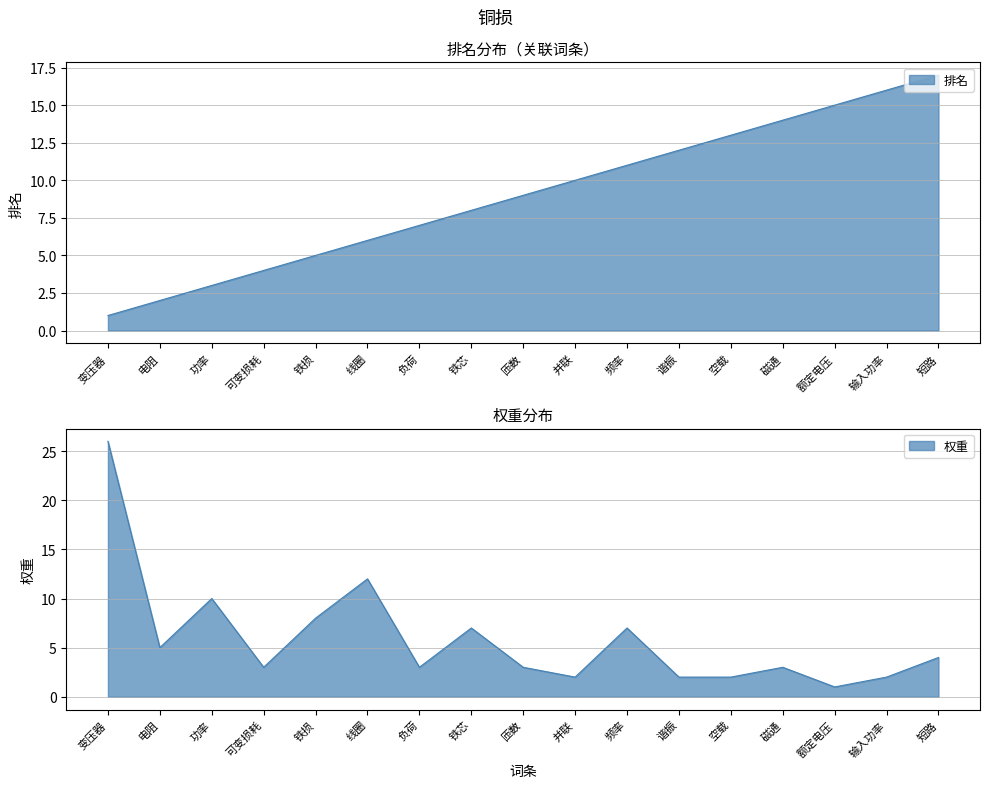

What is the label of the 6th point from the left?

线圈